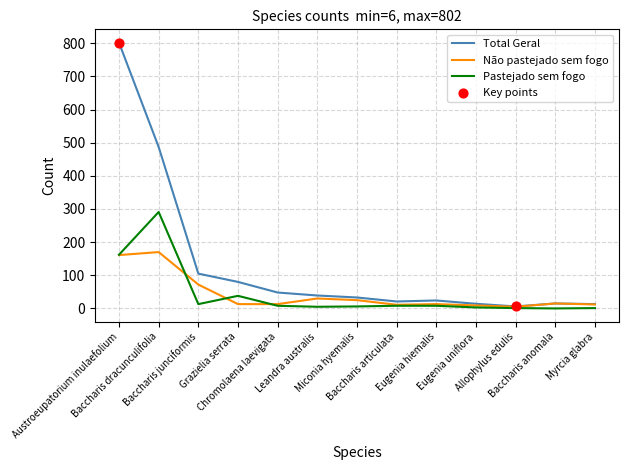

At which category is the sum across all series the highest?

Austroeupatorium inulaefolium